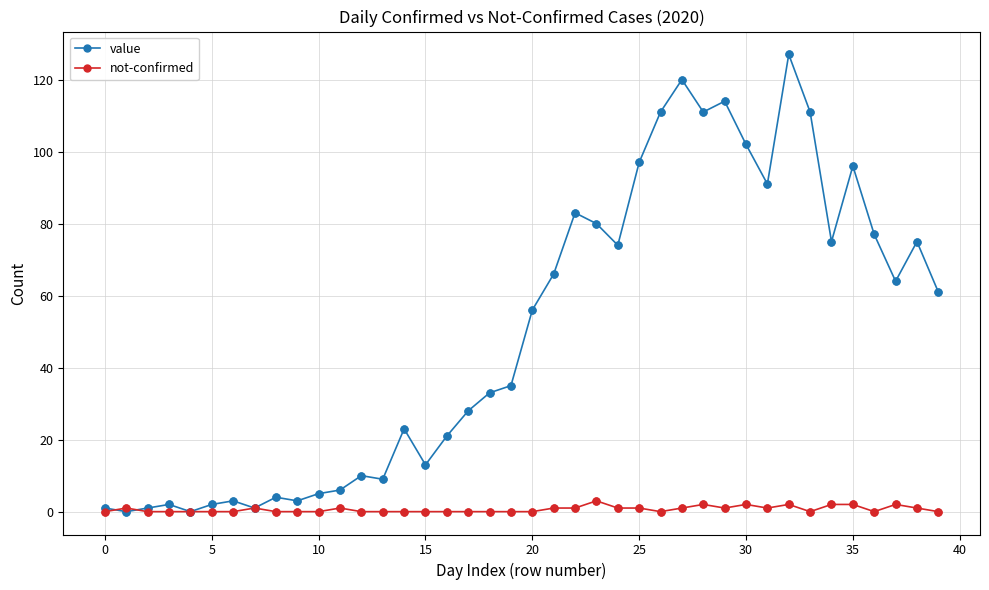

Which series has the widest spread of values?

value